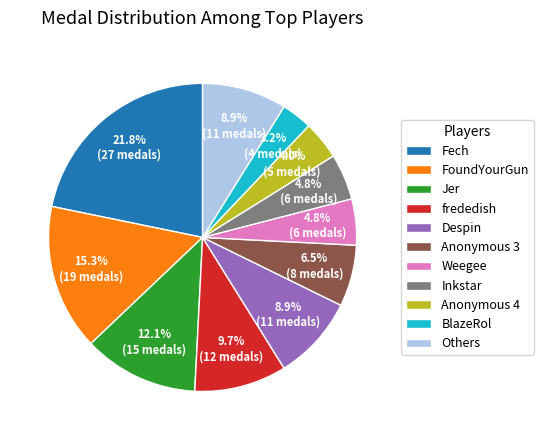

How much of the chart is everything except Fech?

78.2%